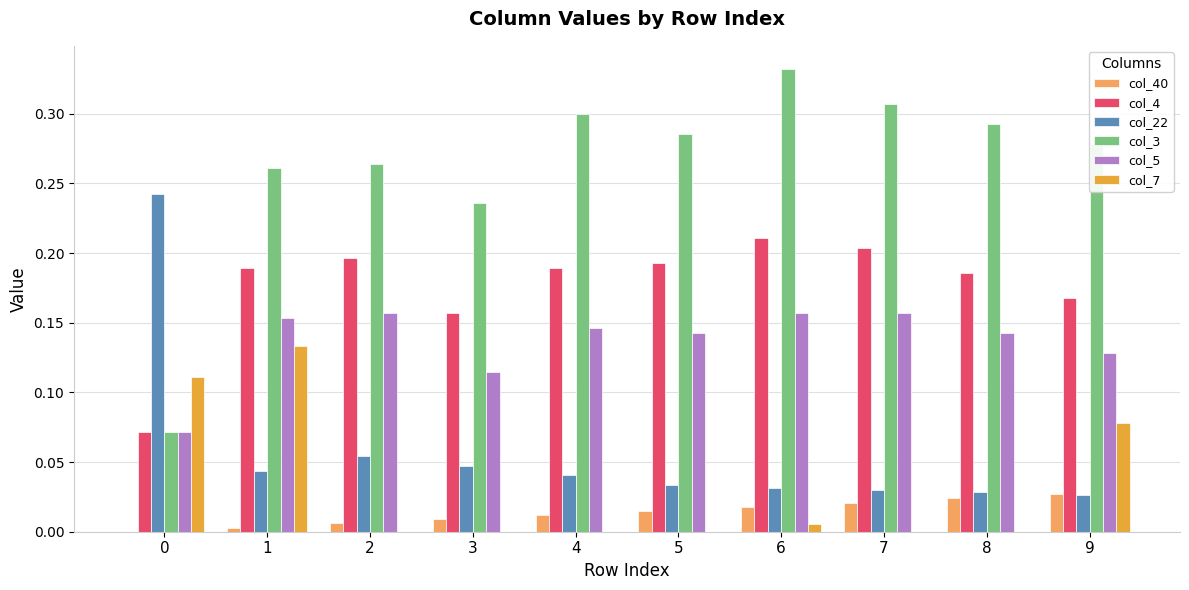

Does the chart contain stacked bars?

No